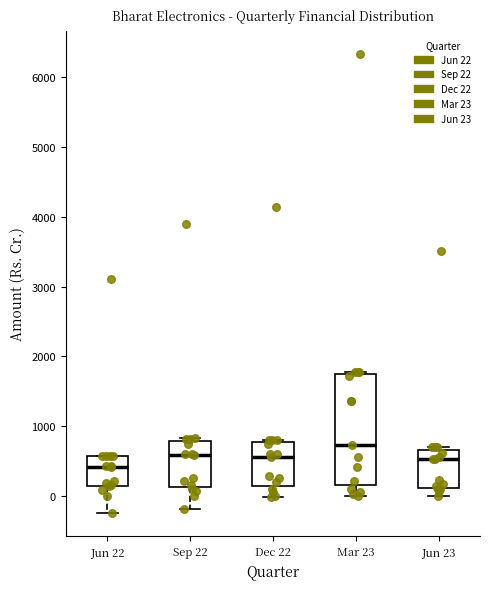

Reading left to right, read every box against the y-axis: the position of its median line, the range the box covers, and the ends of its whiskers. The values are not printed on the chart, so give them approximately, as read against the axis.

Jun 22: median 400, box 200 to 600, whiskers -200 to 600
Sep 22: median 600, box 100 to 800, whiskers -200 to 800 (just above the box's upper edge)
Dec 22: median 600, box 200 to 800, whiskers 0 to 800 (just above the box's upper edge)
Mar 23: median 700, box 200 to 1700, whiskers 0 to 1800
Jun 23: median 500, box 100 to 700, whiskers 0 to 700 (just above the box's upper edge)